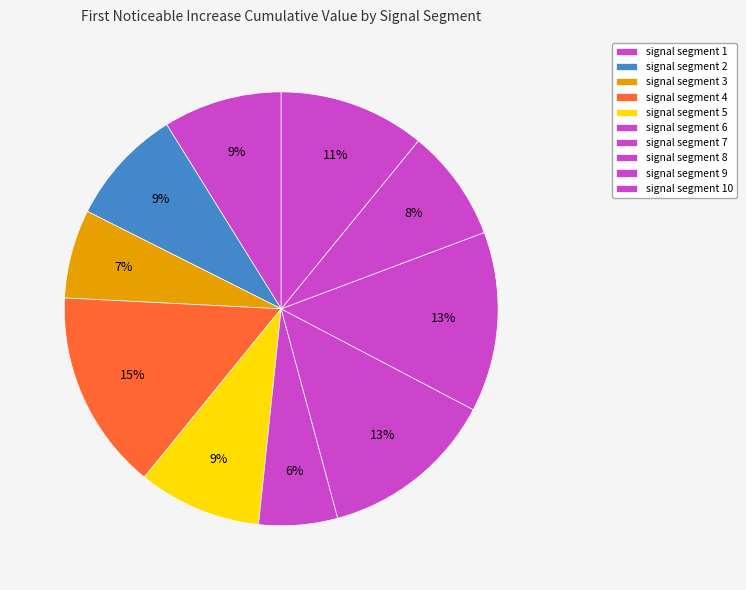

Count the number of slices in the pie.

10